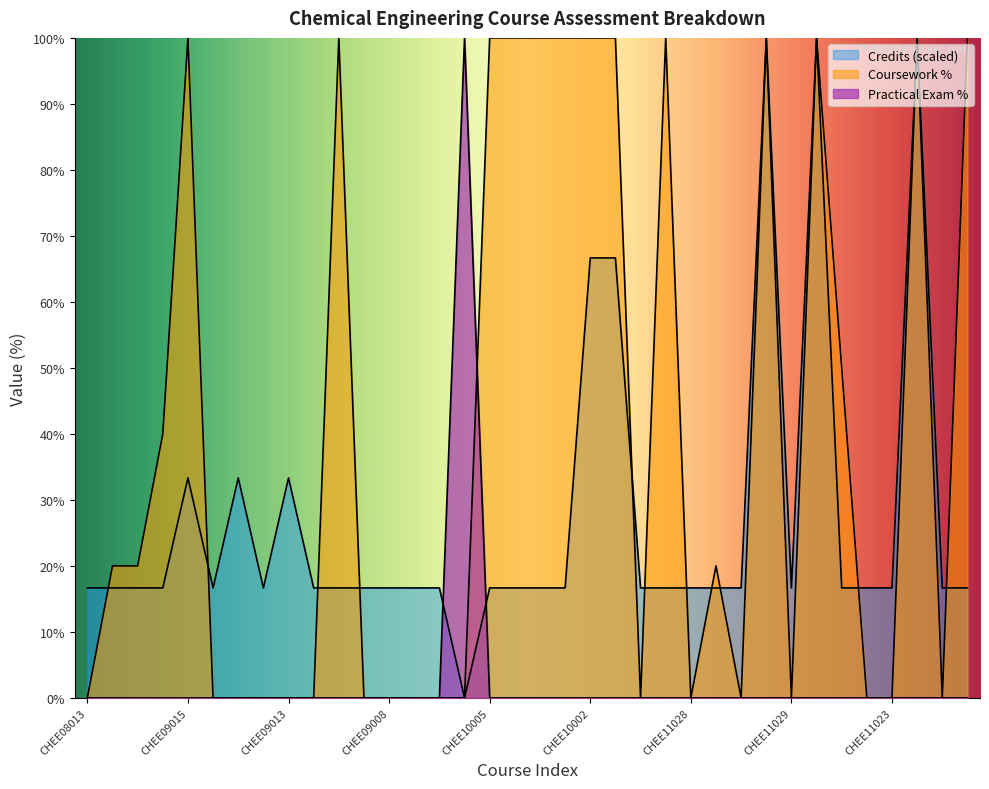

True or false: Practical Exam % has a value of 0.0 at CHEE10002.

True